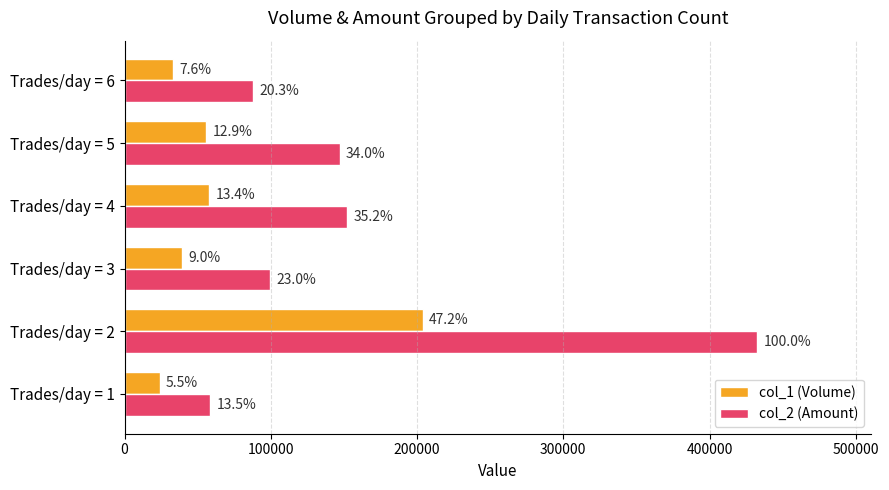

What are all the series names shown in the legend?

col_1 (Volume), col_2 (Amount)